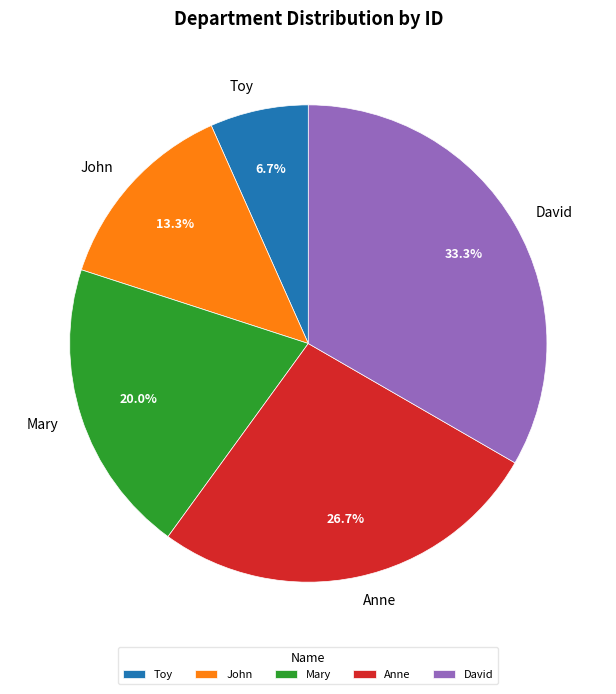

Is the sum of Toy and Mary greater than half?

No